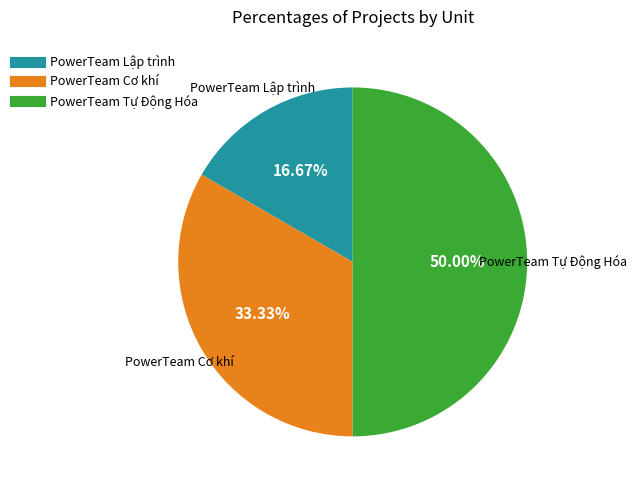

Does PowerTeam Cơ khí represent more than half of the total?

No